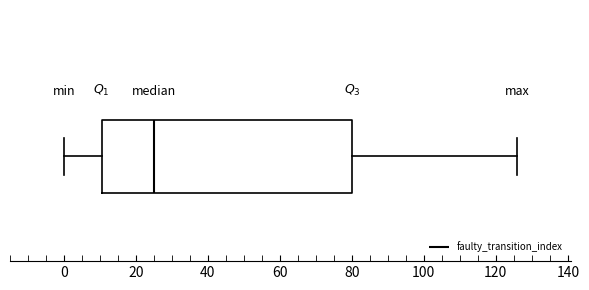

Where does the left whisker of the box end on the x-axis? The values are not printed on the chart, so give them approximately, as read against the axis.

0